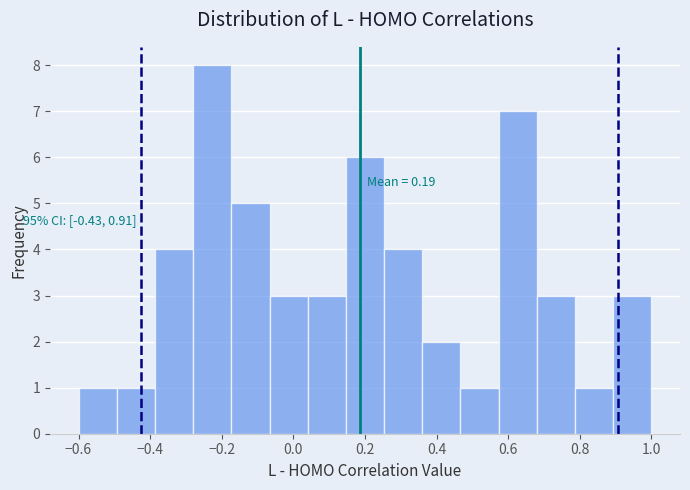

Over which range of the x-axis is the bar tallest?

-0.28 to -0.18